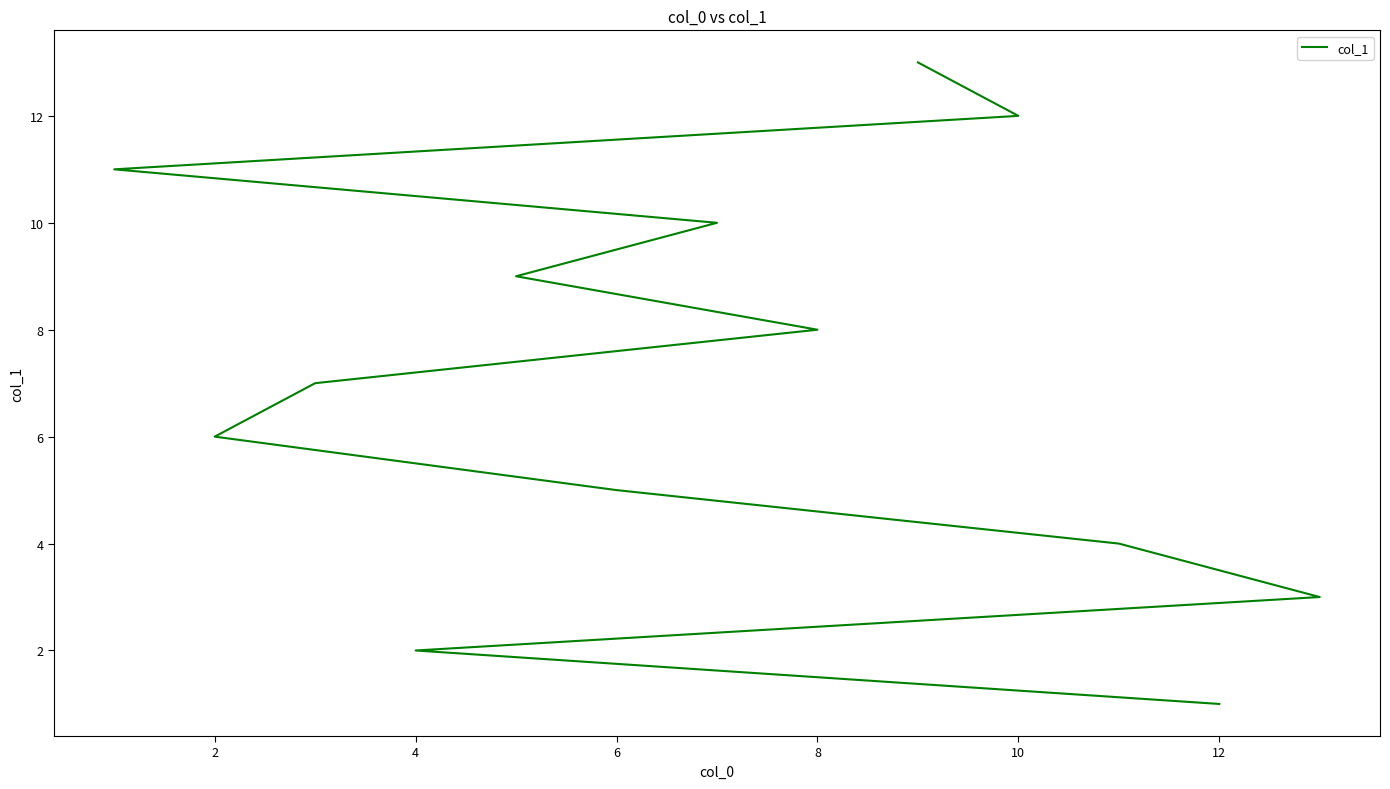

True or false: the data has more than 2 interior local peaks.

False